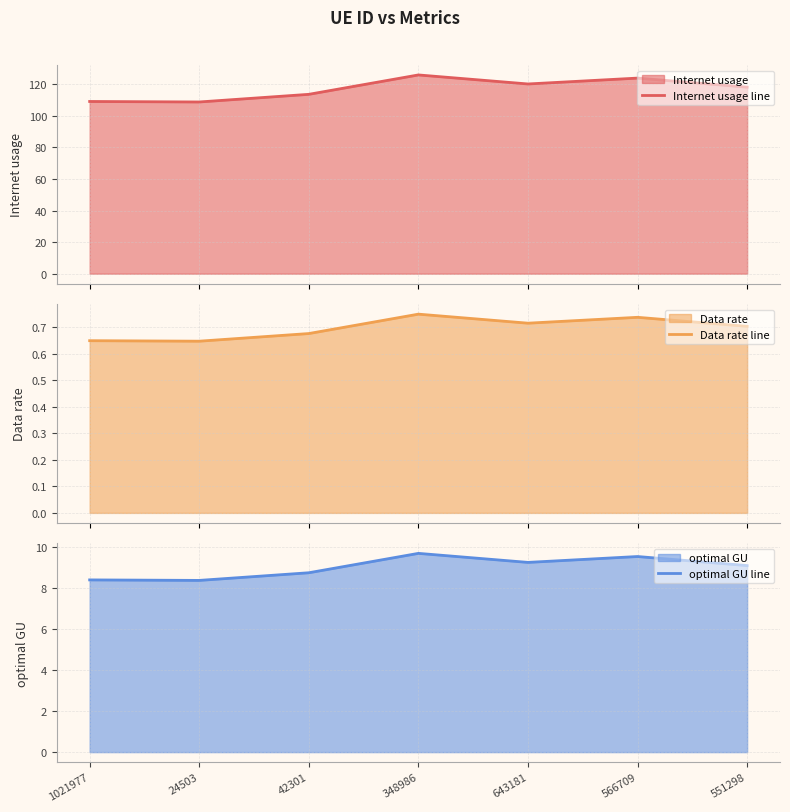

What are all the series names shown in the legend?

Internet usage line, Data rate line, optimal GU line